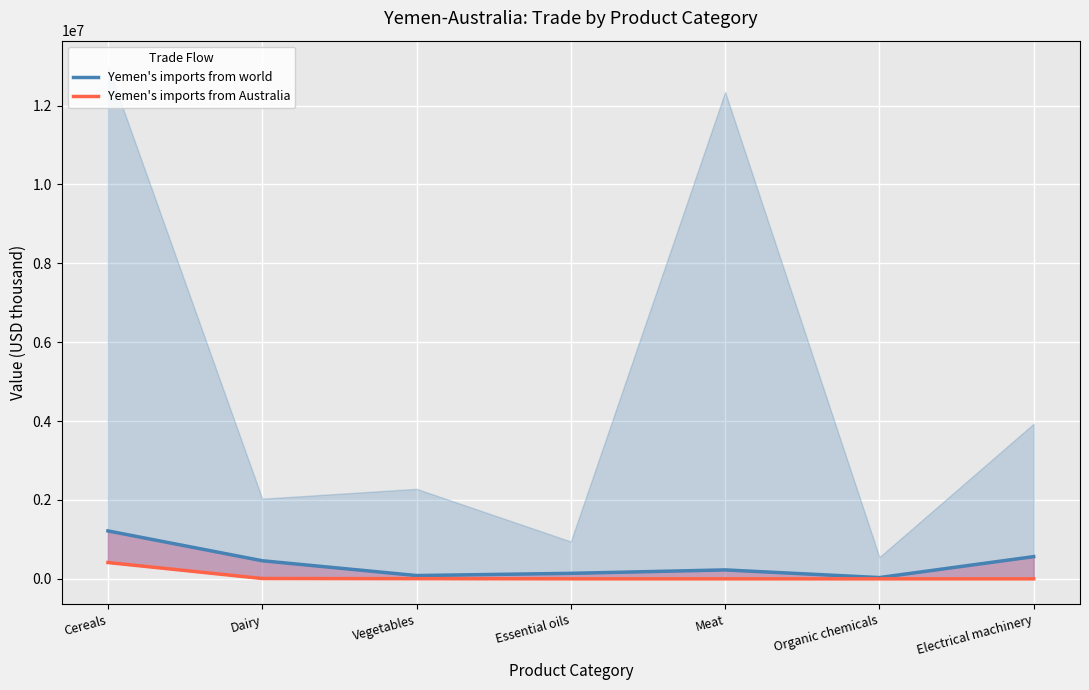

What is the label of the 3rd point from the right?

Meat